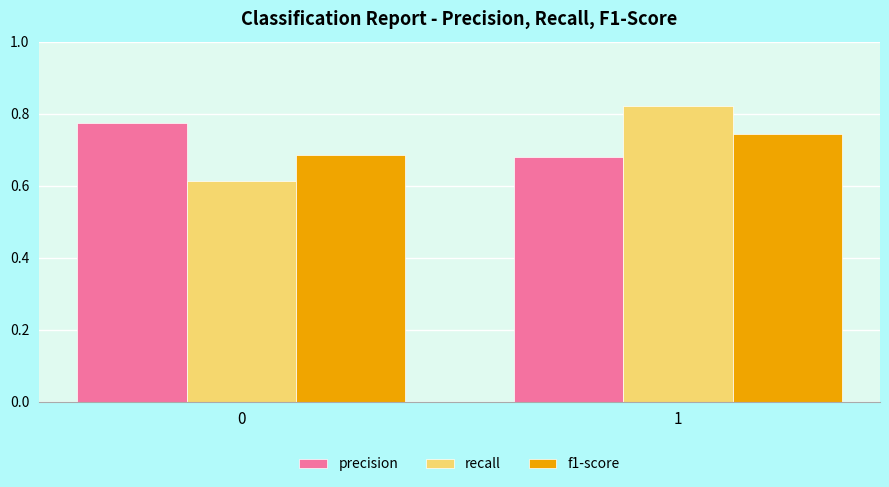

What is the sum of the precision values at 1 and 0?

1.5